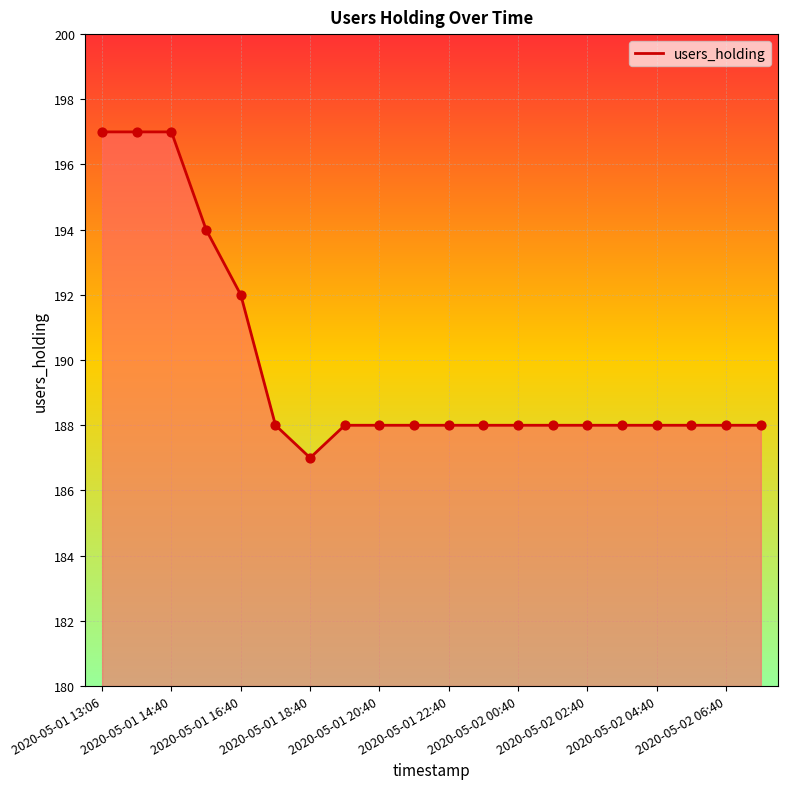

What is the minimum value shown in the chart?

187